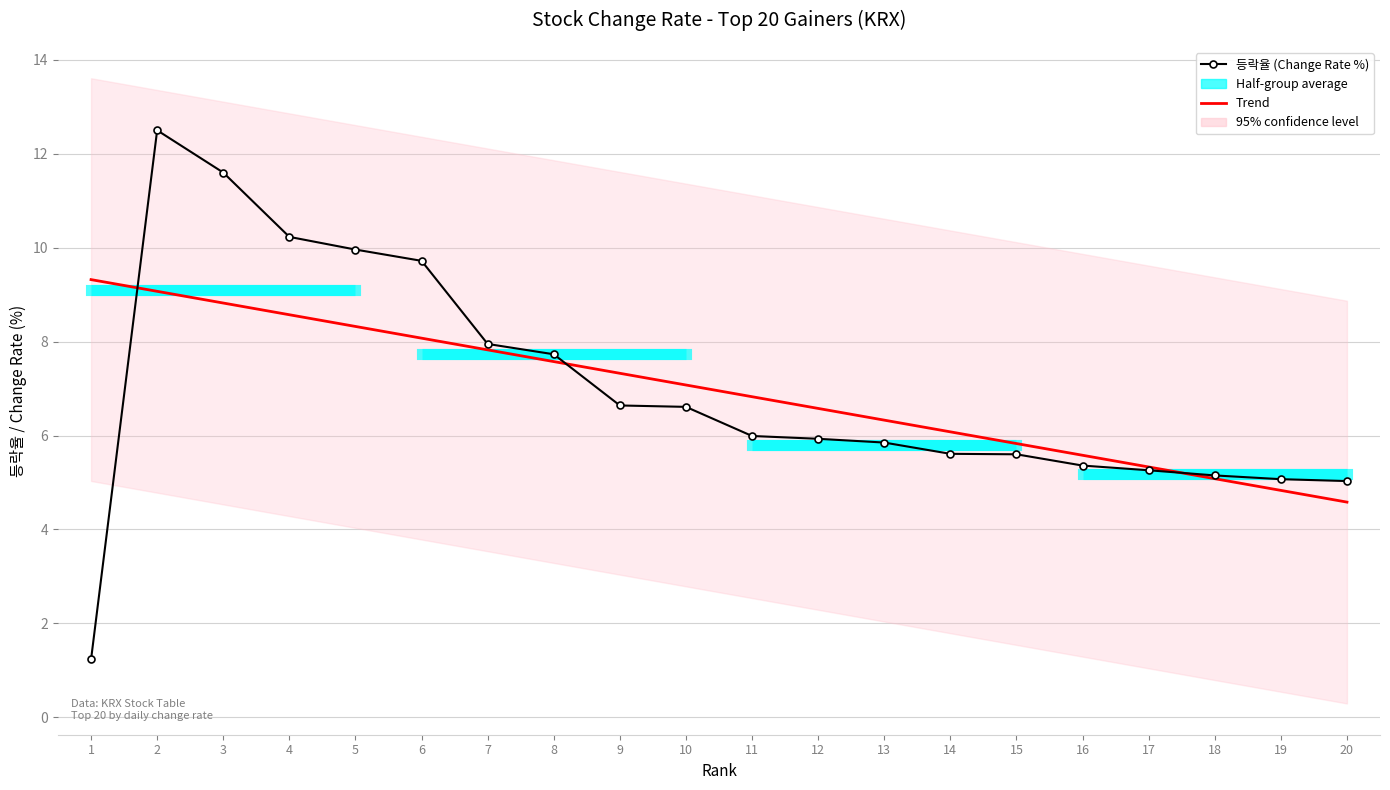

The value of Trend at 11 is 1.4. True or false?

False